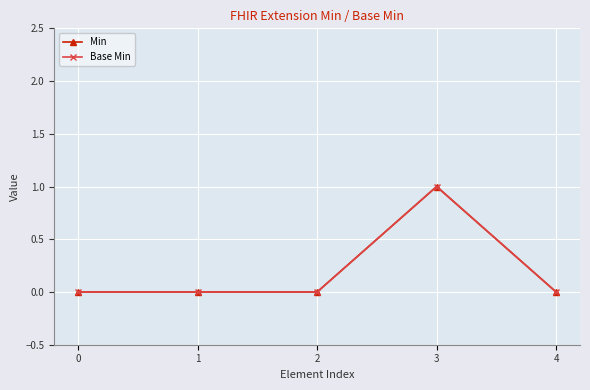

The value of Base Min at 2 is 1. True or false?

False